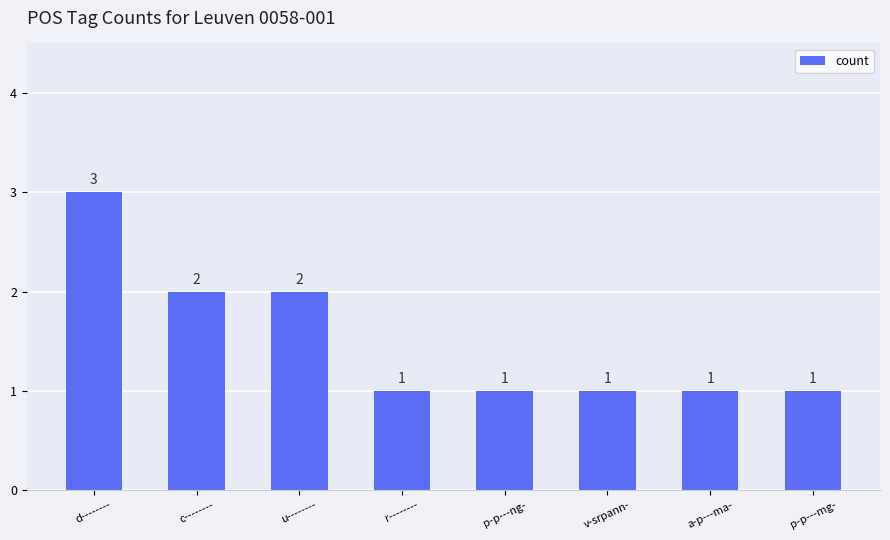

Reading right to left, list all the values displayed in this chart.

1	1	1	1	1	2	2	3